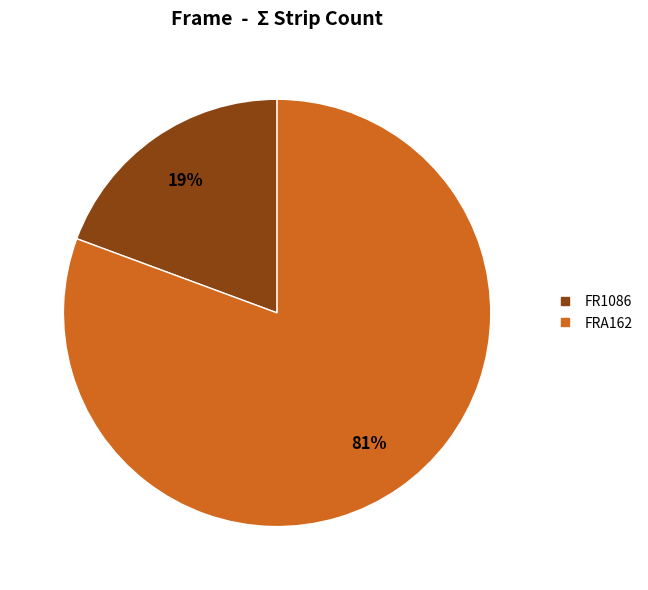

Count the number of slices in the pie.

2